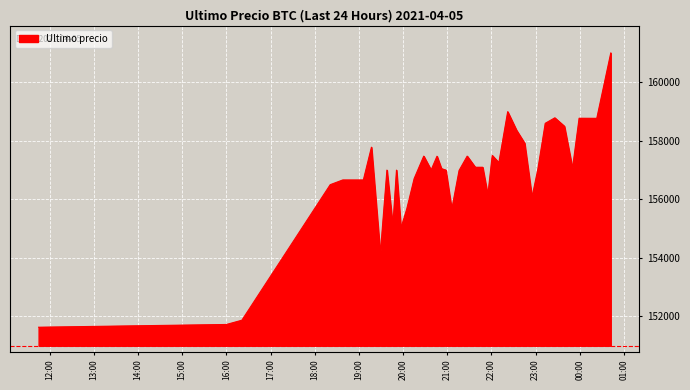

What is the difference between the maximum and minimum values?

9367